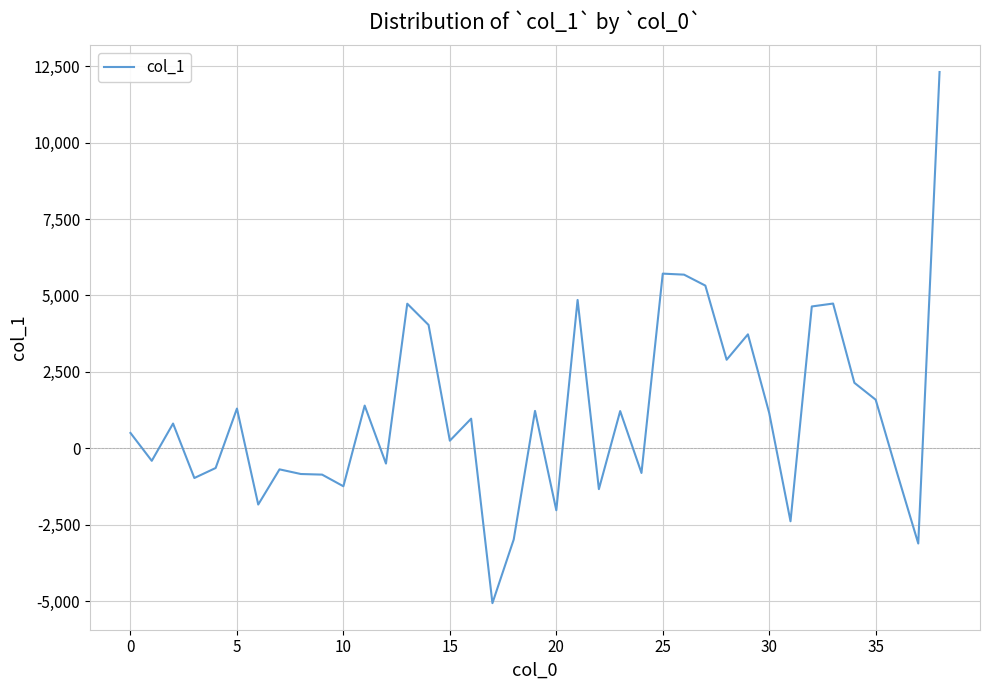

What is the difference between the second highest and minimum values?

10780.5